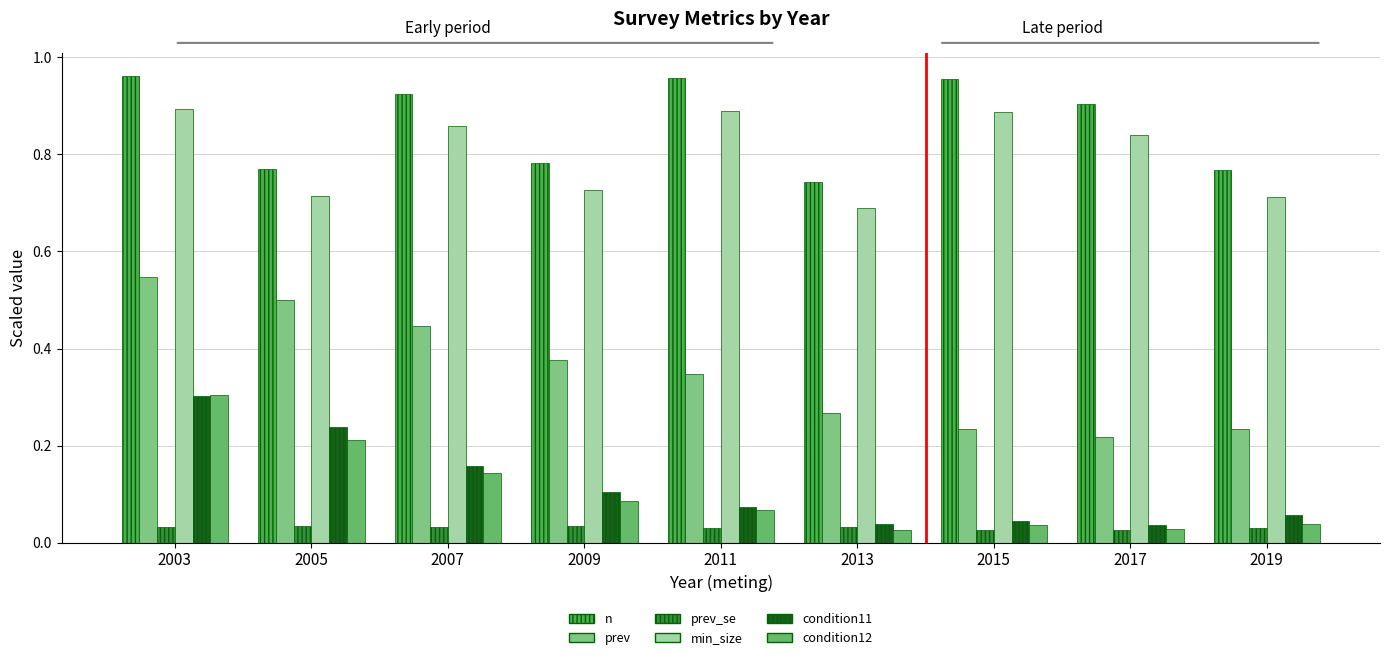

Where is prev_se nearest to the value 0?

2015